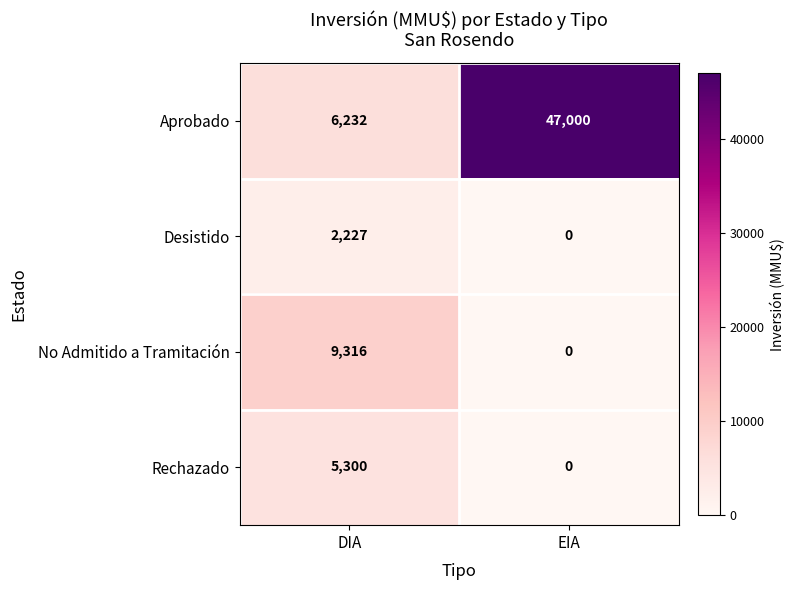

Which series has the largest total across all categories?

Aprobado